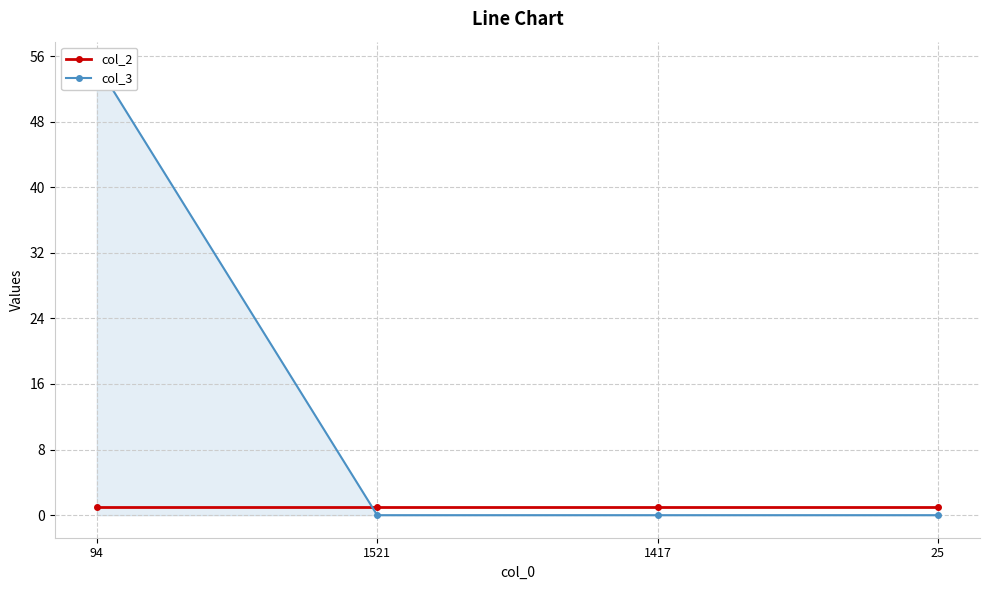

Is it true that col_2 equals 1 at 1417?

True